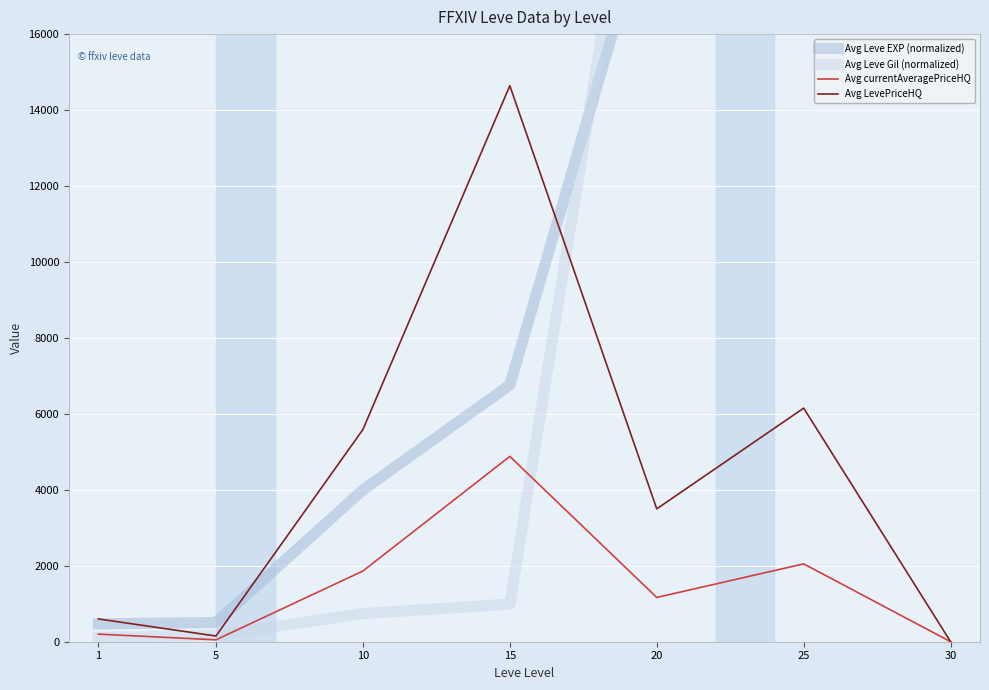

How many data points does each series have?

7